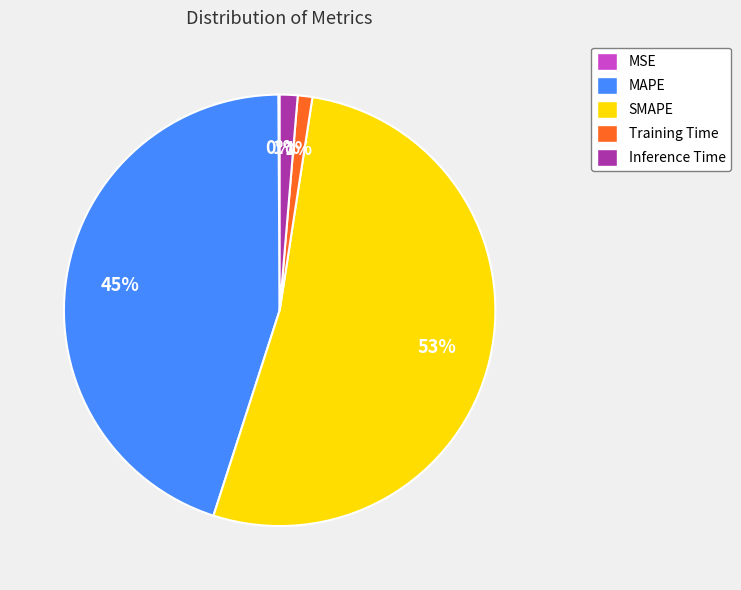

What is the largest slice in the pie chart?

SMAPE